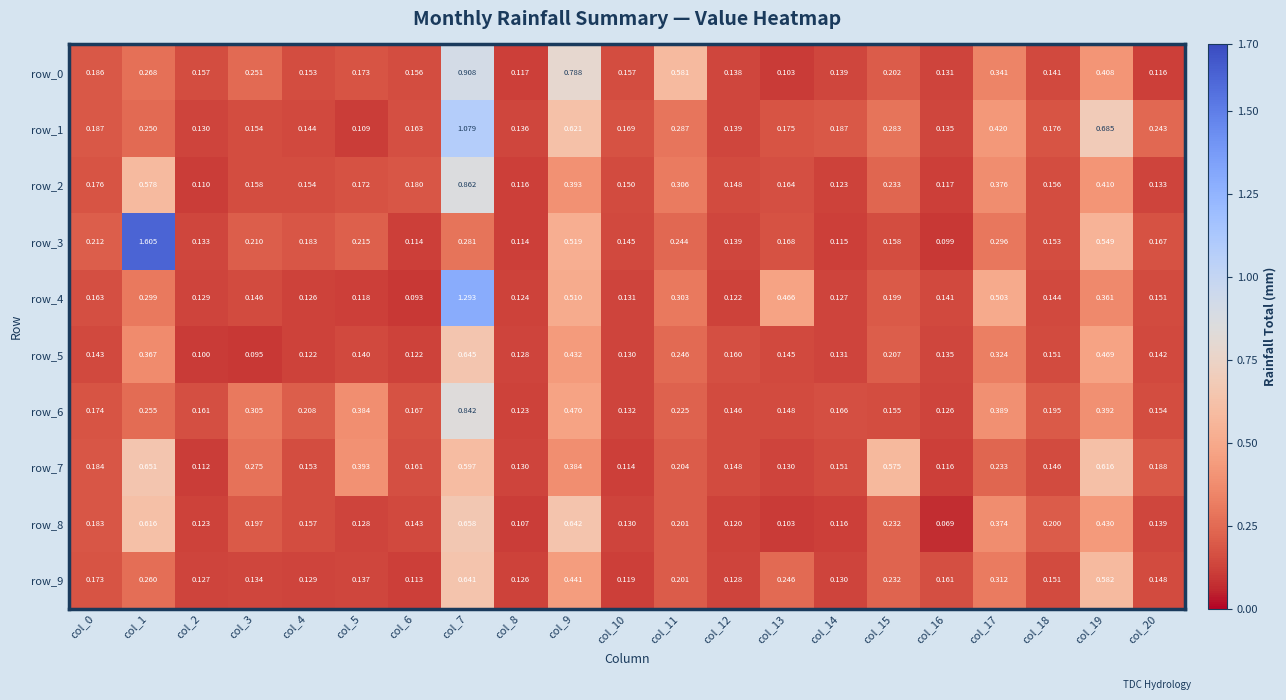

The row_7 series shows 0.1 at col_16. True or false?

True